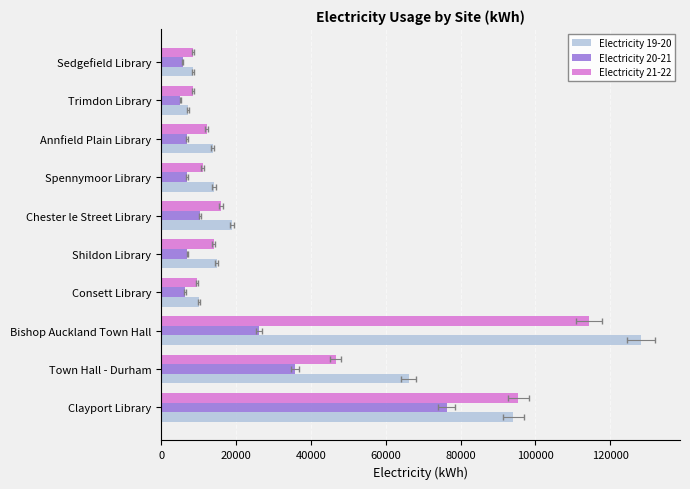

Is it true that Electricity 21-22 equals 13328 at Consett Library?

False